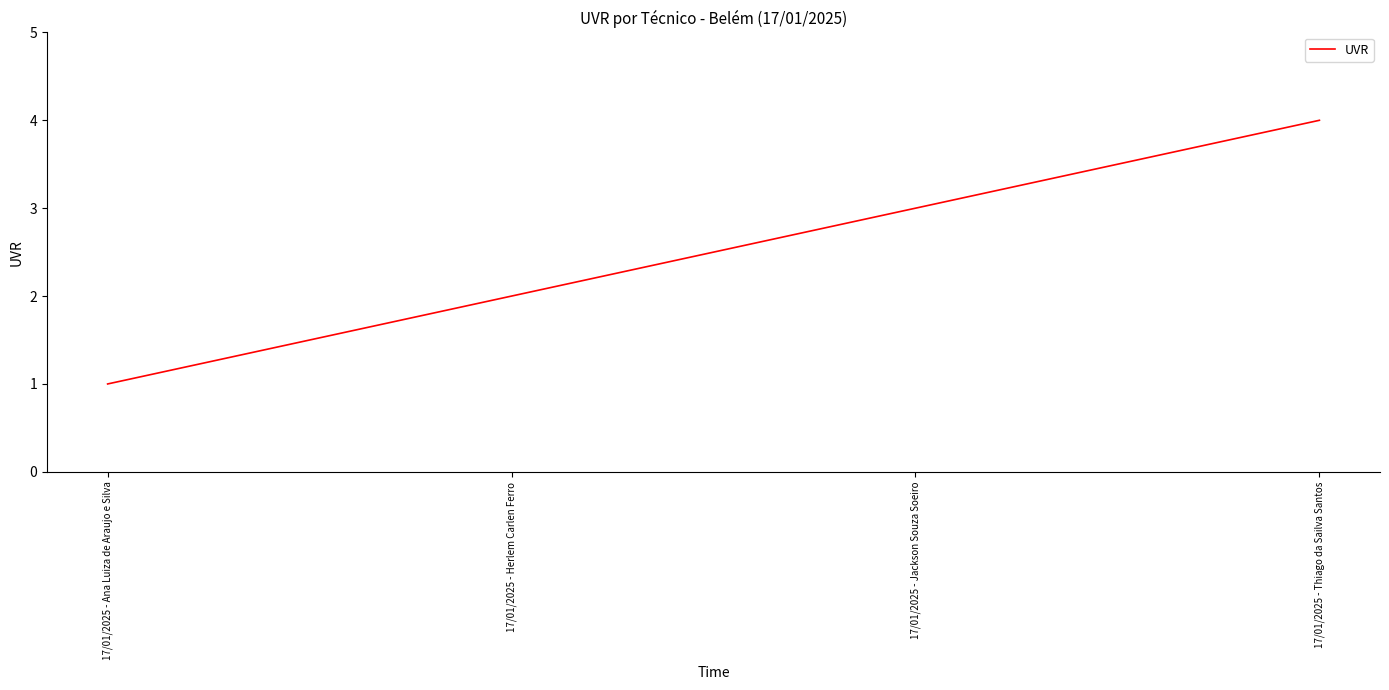

Reading right to left, extract all data points from this chart.

17/01/2025 - Thiago da Sailva Santos=4	17/01/2025 - Jackson Souza Soeiro=3	17/01/2025 - Herlem Carlen Ferro=2	17/01/2025 - Ana Luiza de Araujo e Silva=1